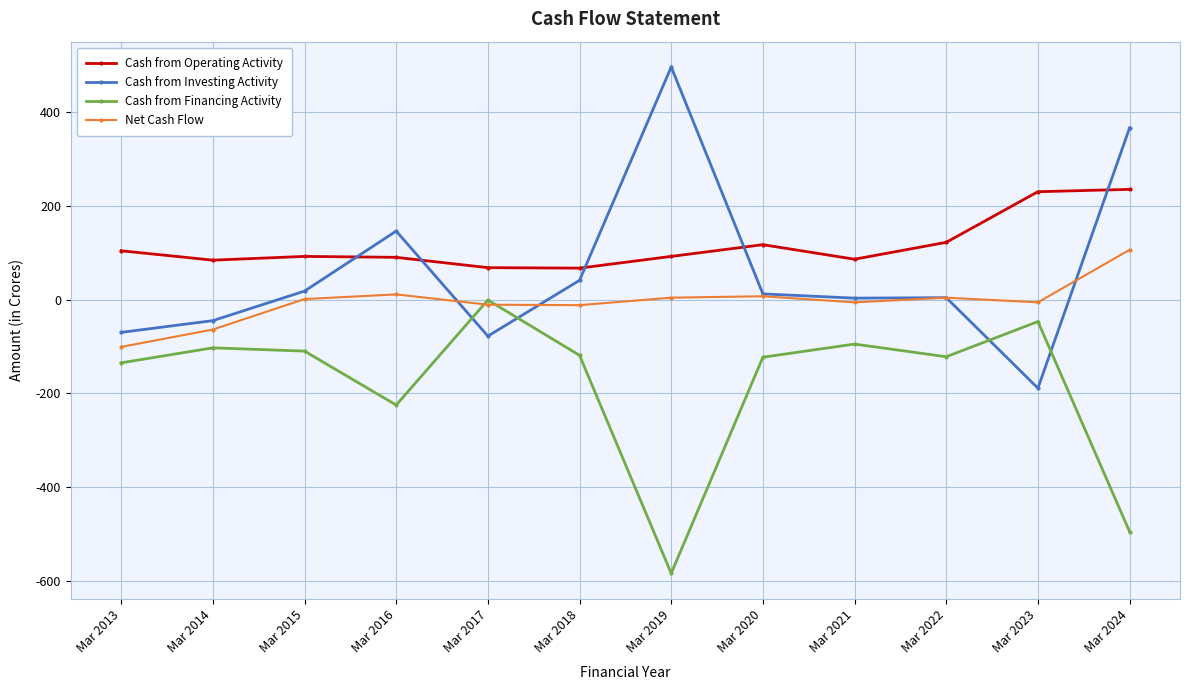

Is it true that Cash from Financing Activity equals -110 at Mar 2015?

True